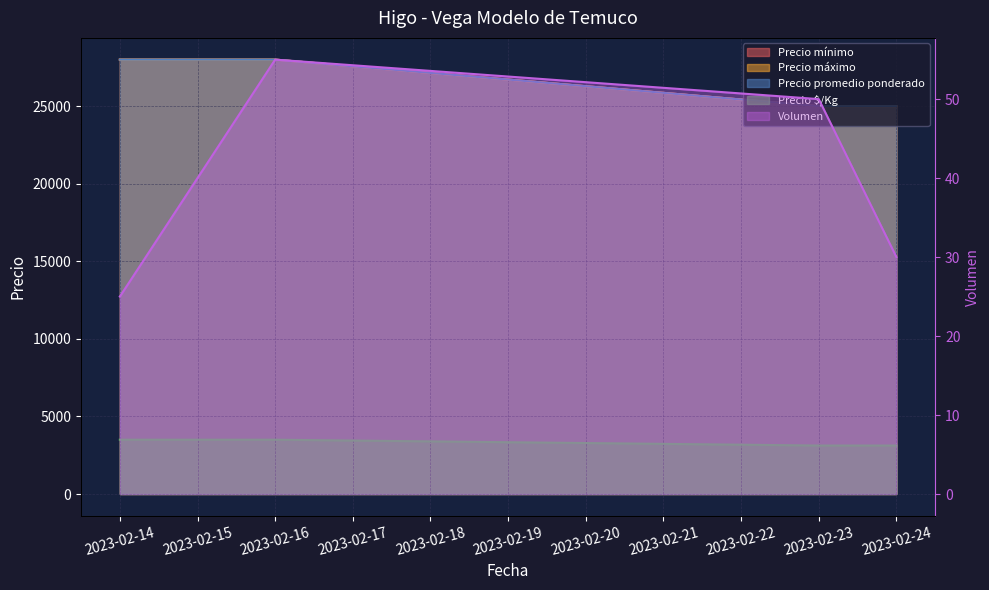

True or false: Precio mínimo and Precio promedio ponderado intersect in this chart.

False